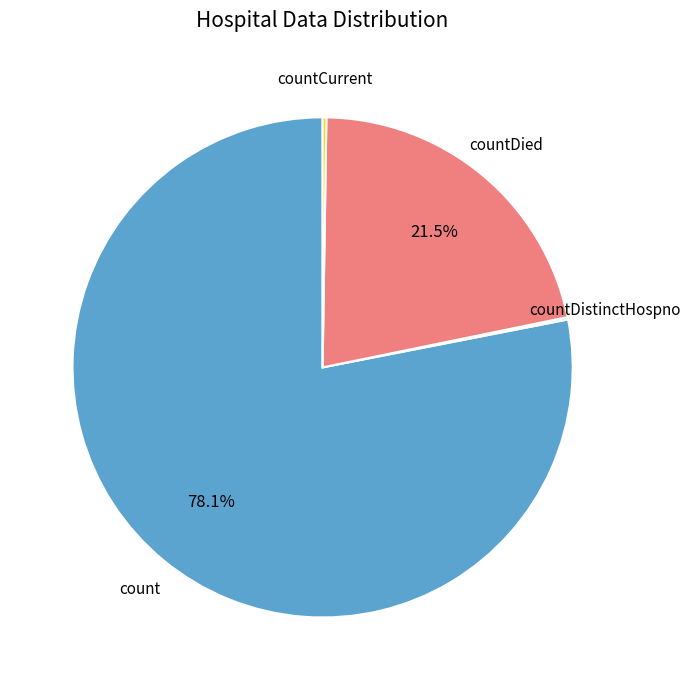

Which slice represents more than half of the pie?

count